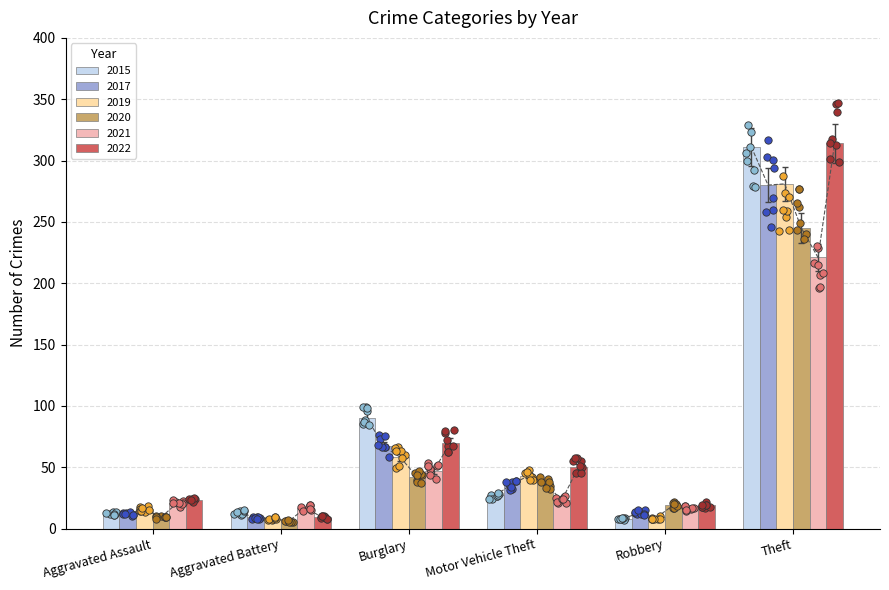

Which series has the largest Y range (max minus min)?

2022